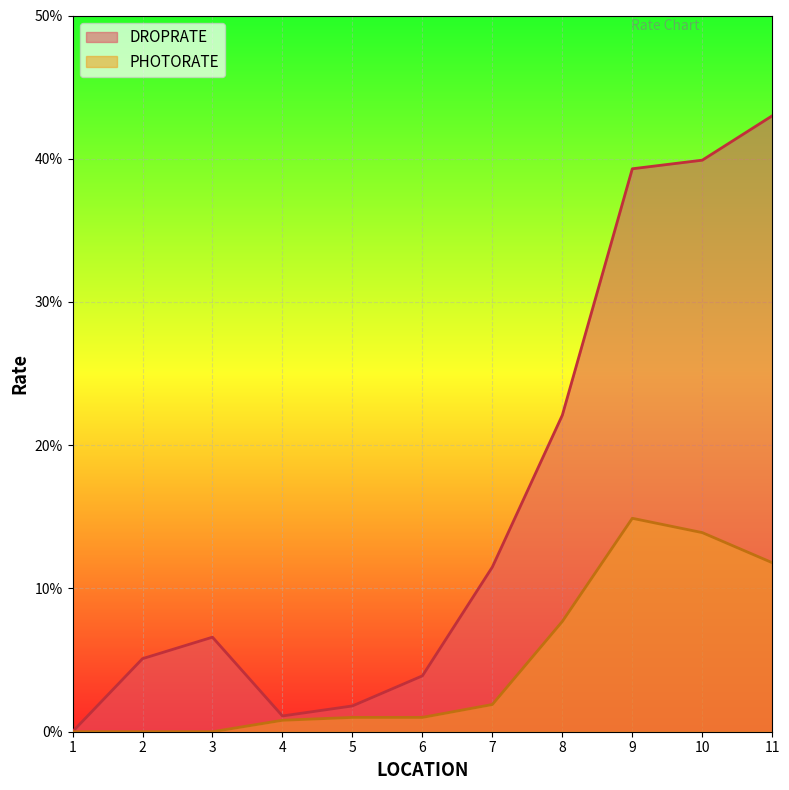

True or false: DROPRATE has a value of 1.8 at 5.

True